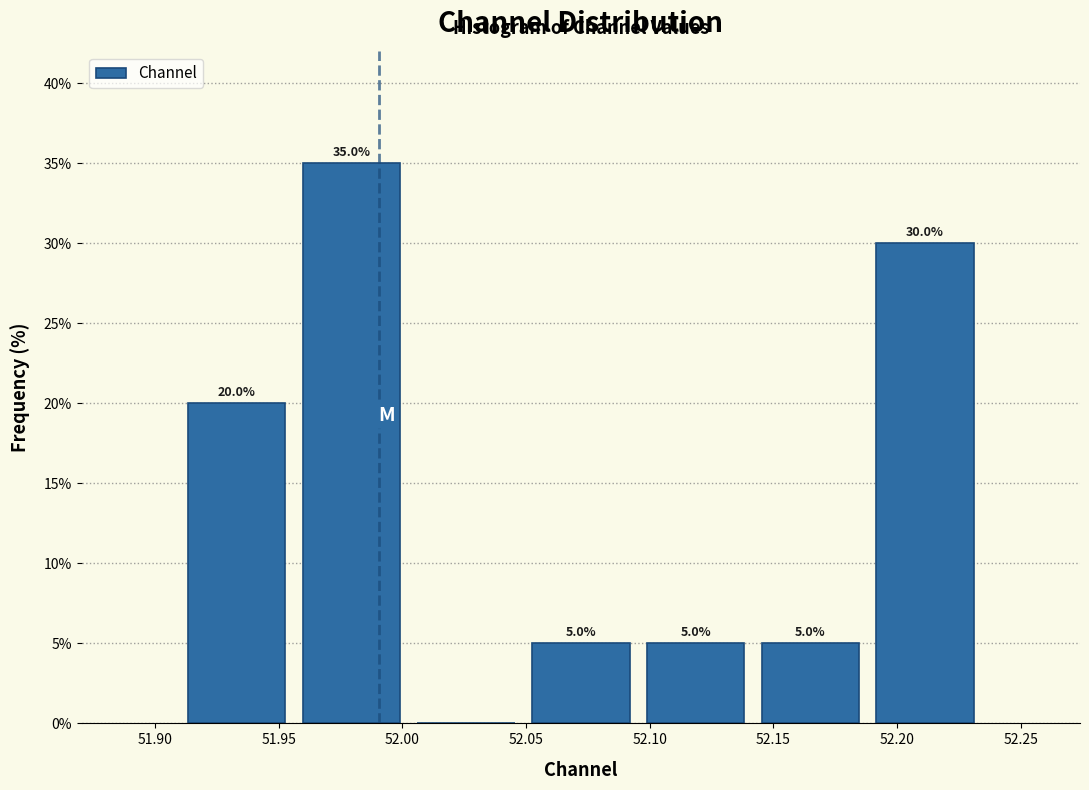

Which range on the x-axis has the tallest bar?

51.955 to 52.005